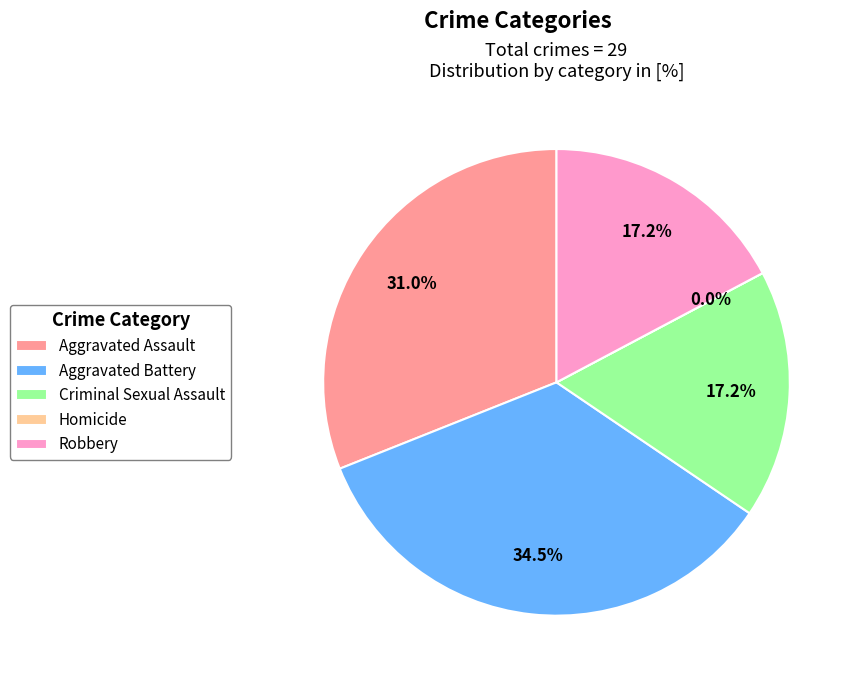

The Criminal Sexual Assault slice represents 17% of the pie. True or false?

True